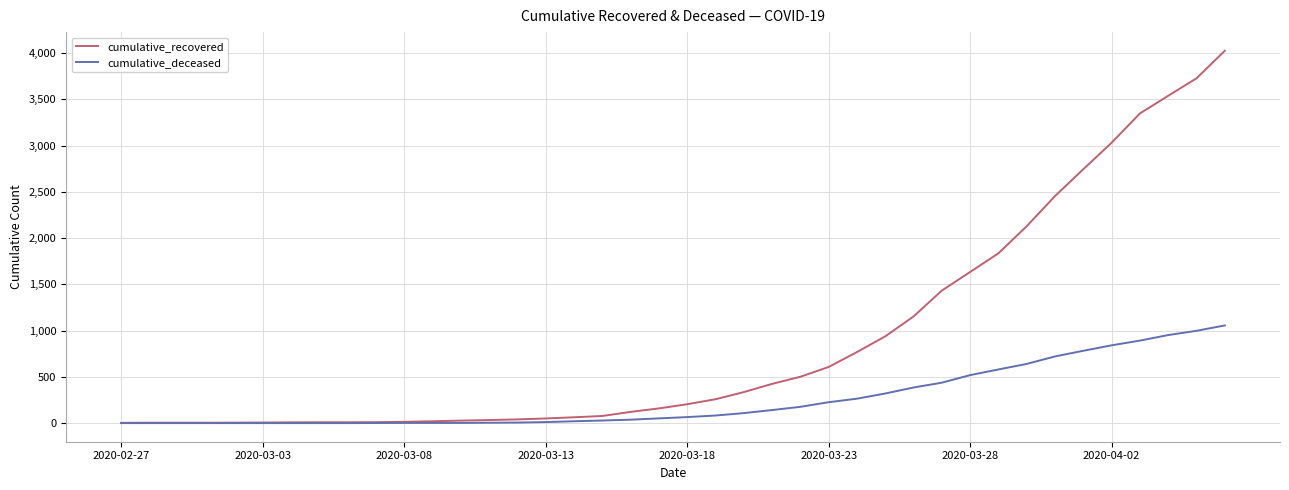

What is the greatest value displayed?

4026